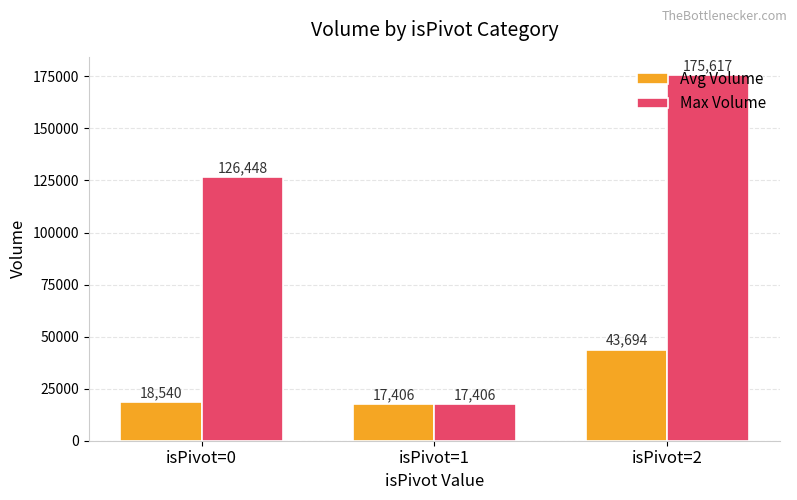

The Avg Volume series shows 18540 at isPivot=0. True or false?

True